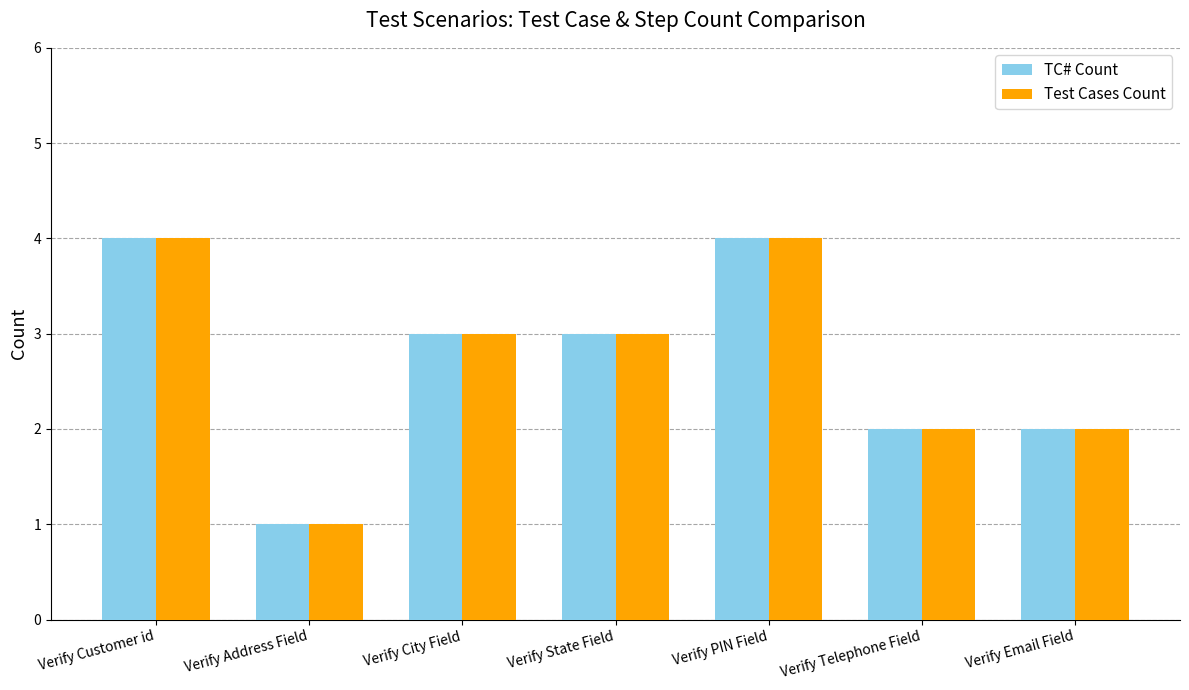

True or false: Test Cases Count has a value of 4 at Verify Customer id.

True